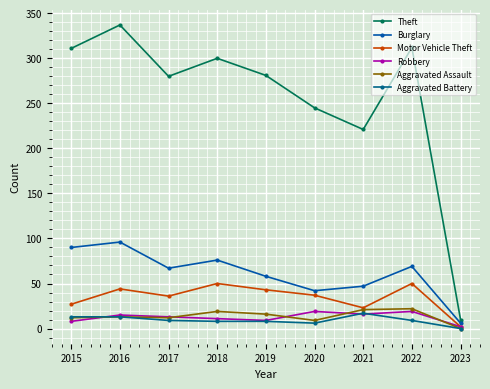

What is the value of the Aggravated Battery point at the 4th from the left?

8